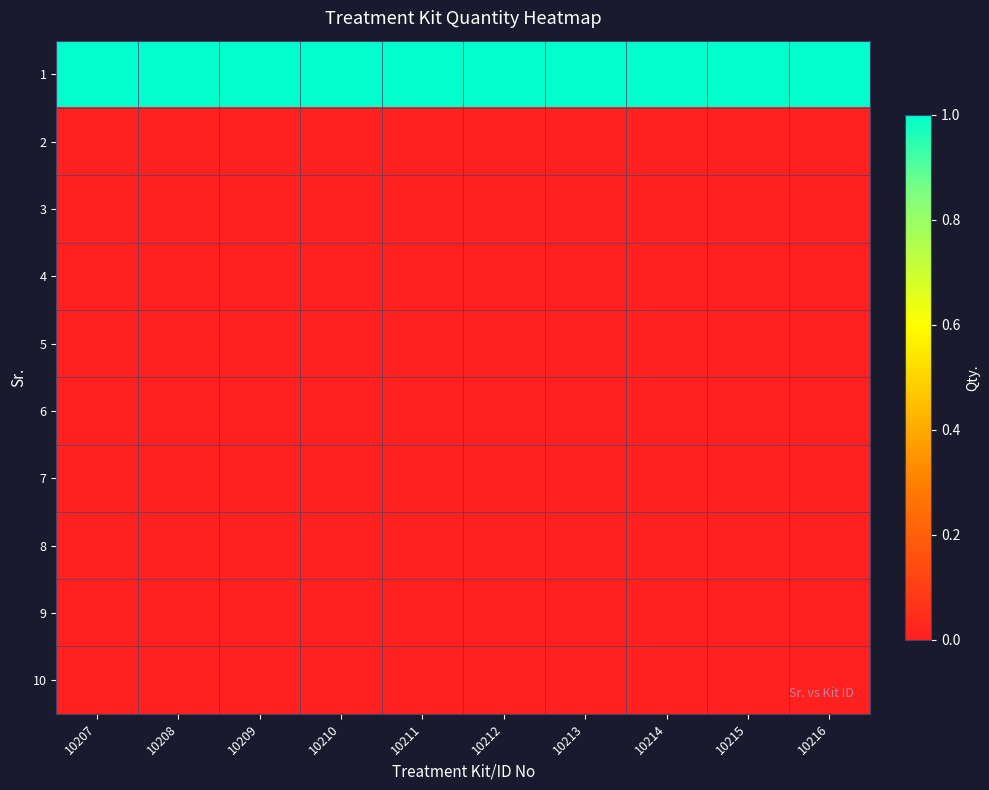

What is the total value across all series at 10213?

1